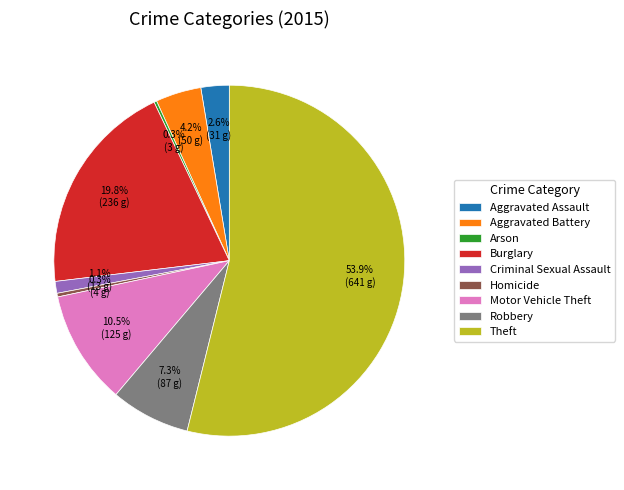

Which category has the biggest portion of the pie?

Theft